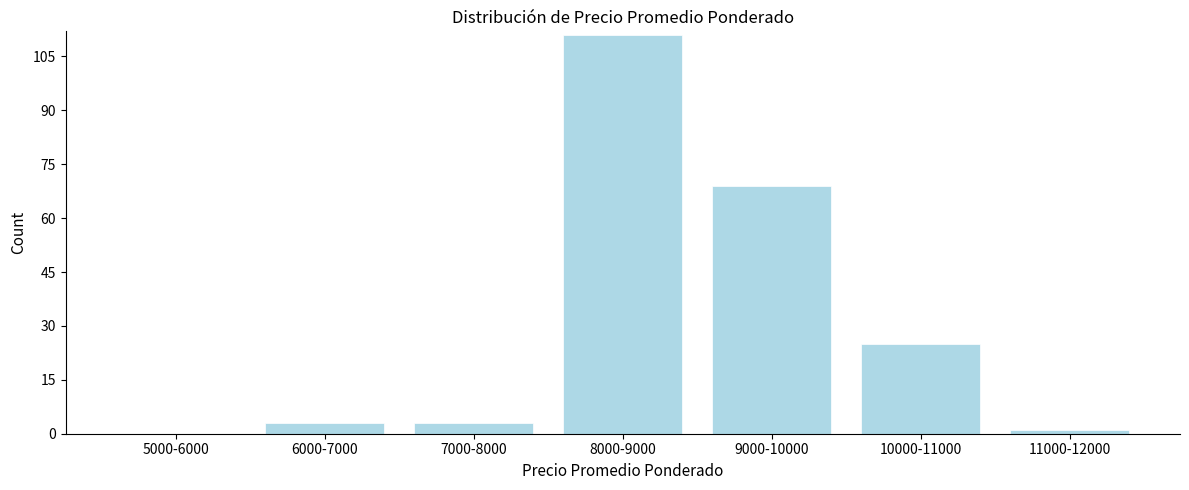

Reading right to left, extract all data points from this chart.

11000-12000=1	10000-11000=25	9000-10000=69	8000-9000=111	7000-8000=3	6000-7000=3	5000-6000=0